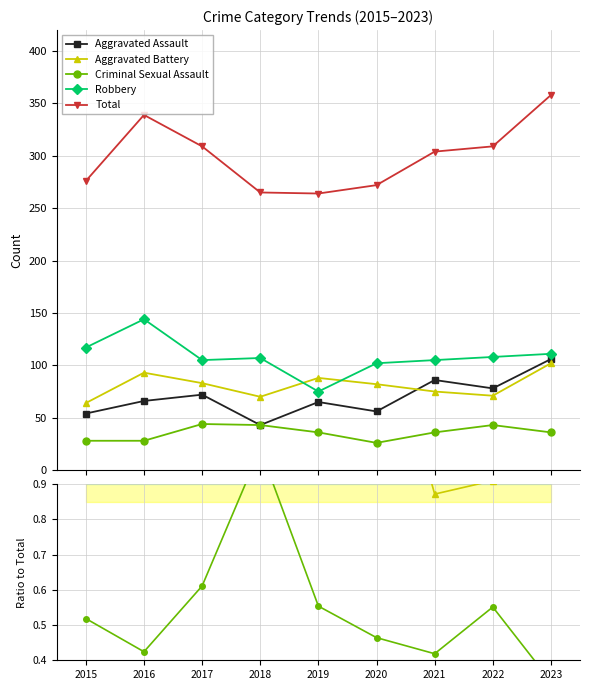

Count the Criminal Sexual Assault values in the range 0 to 1.

9